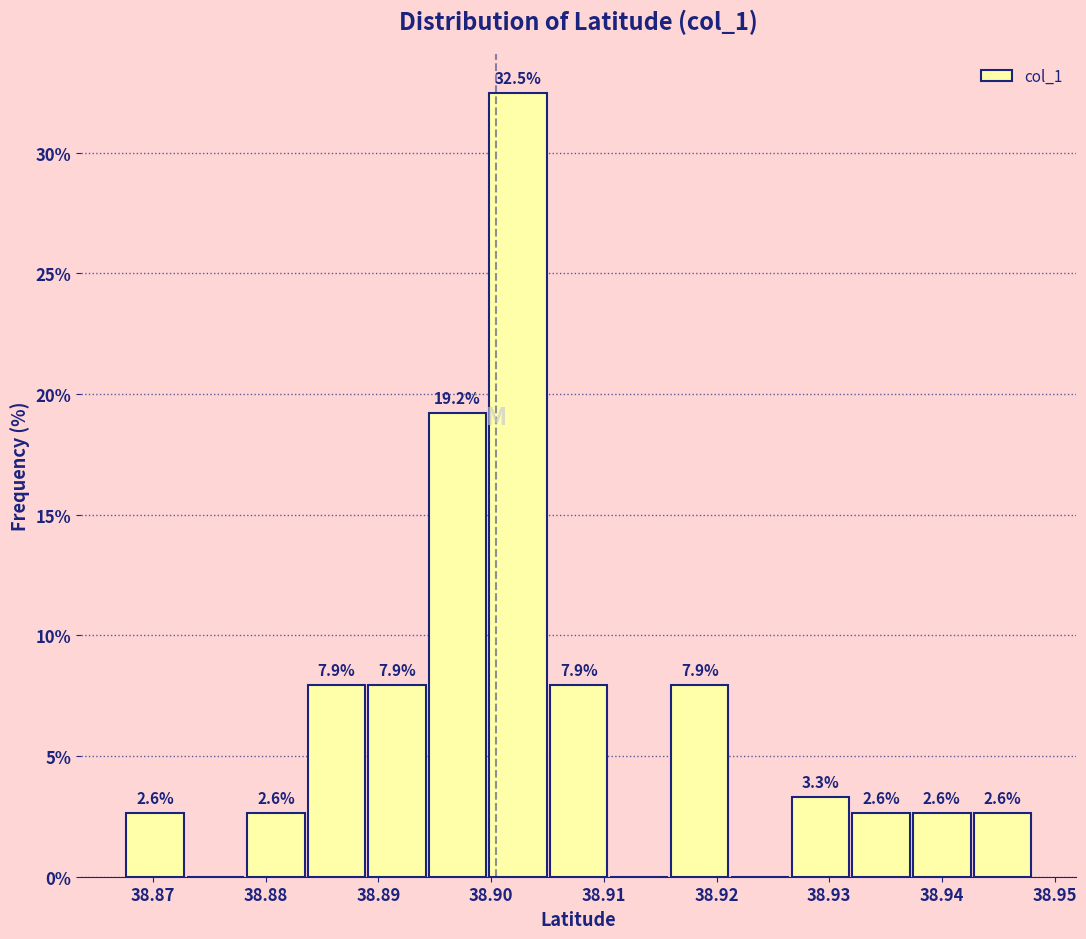

Which range on the x-axis has the tallest bar?

38.900 to 38.905